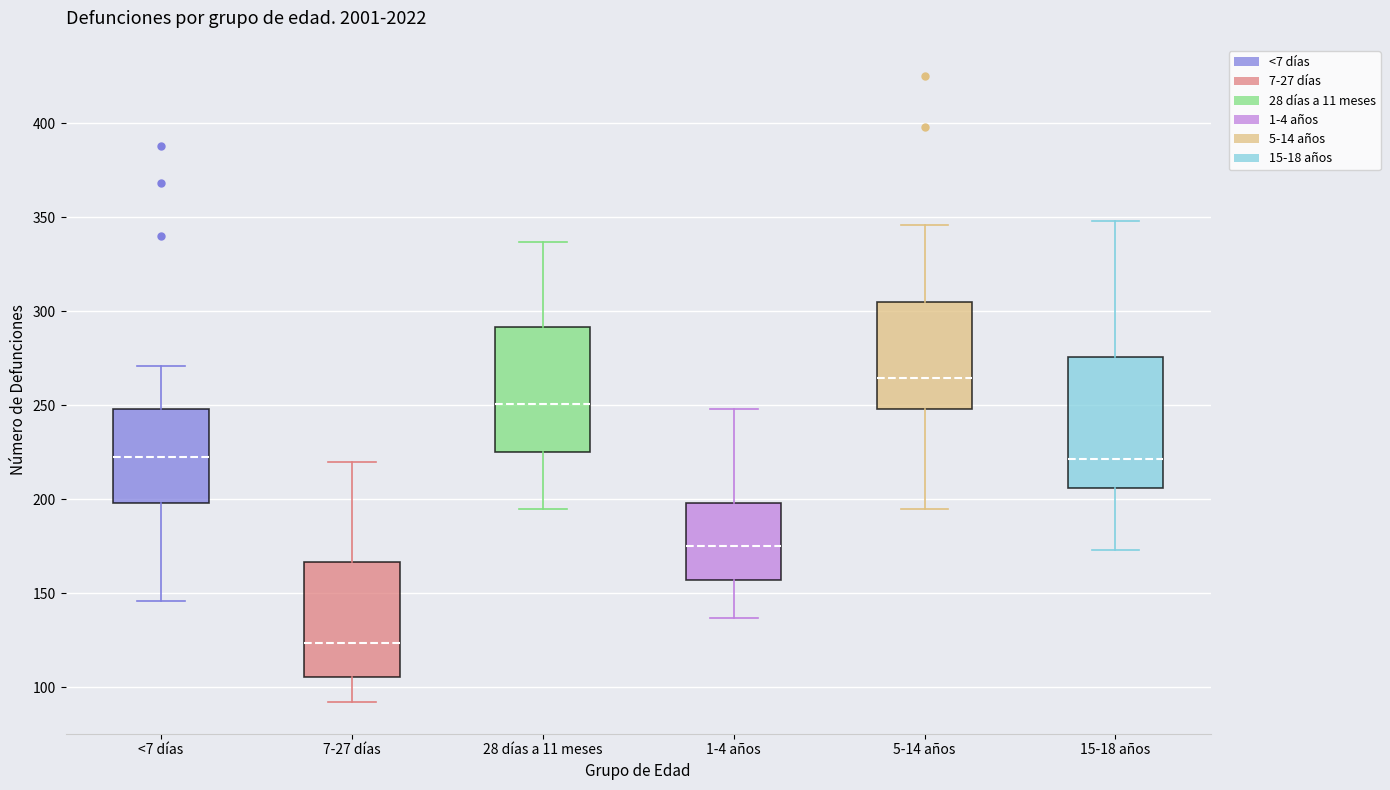

Where does the upper whisker of the box for 15-18 años end on the y-axis? The values are not printed on the chart, so give them approximately, as read against the axis.

350